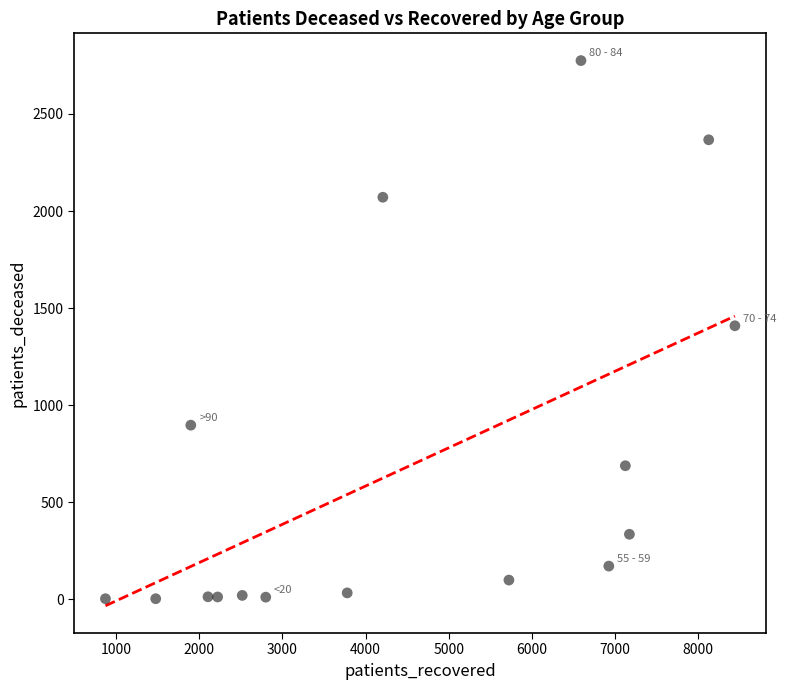

What is the range of X values (max minus min)?

7574